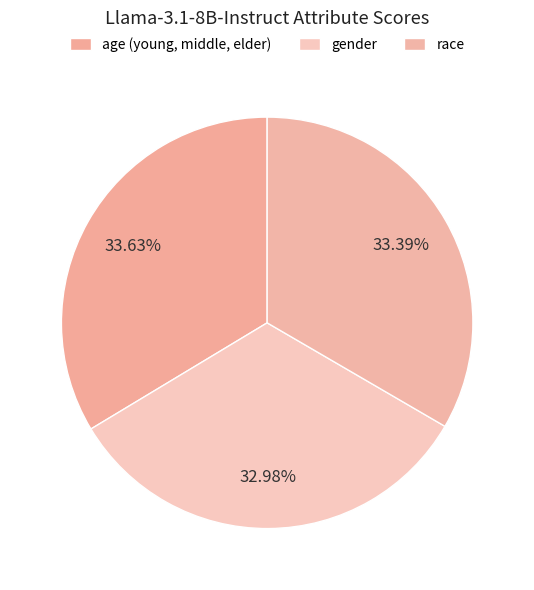

To the nearest percent, what is the difference between the age (young, middle, elder) and gender slice percentages?

1%